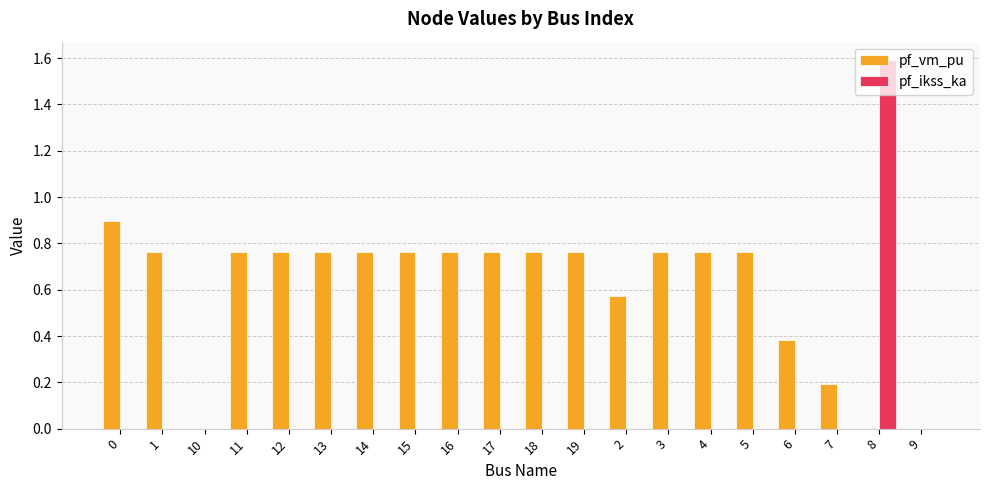

Which label corresponds to the largest value in the chart?

8